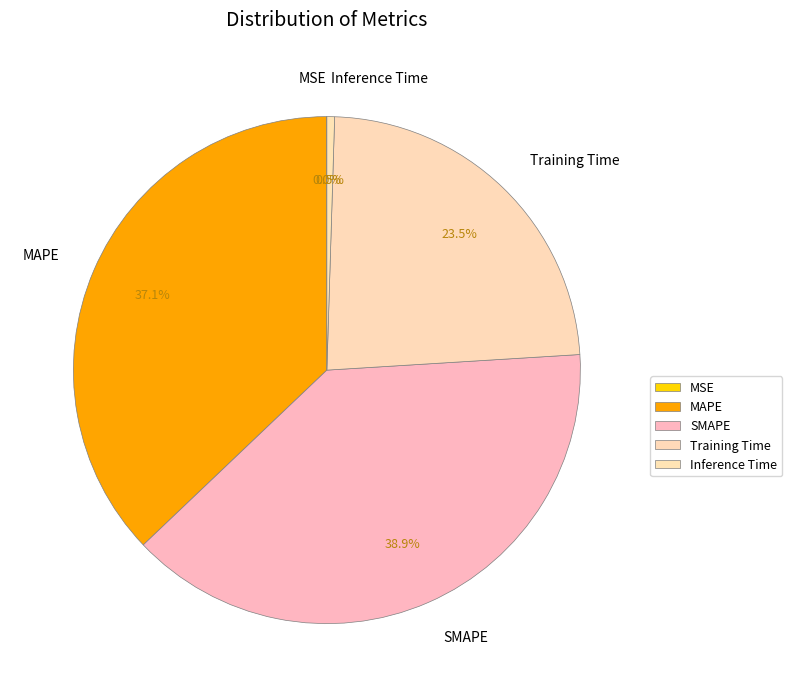

What percentage is NOT represented by SMAPE?

61.1%